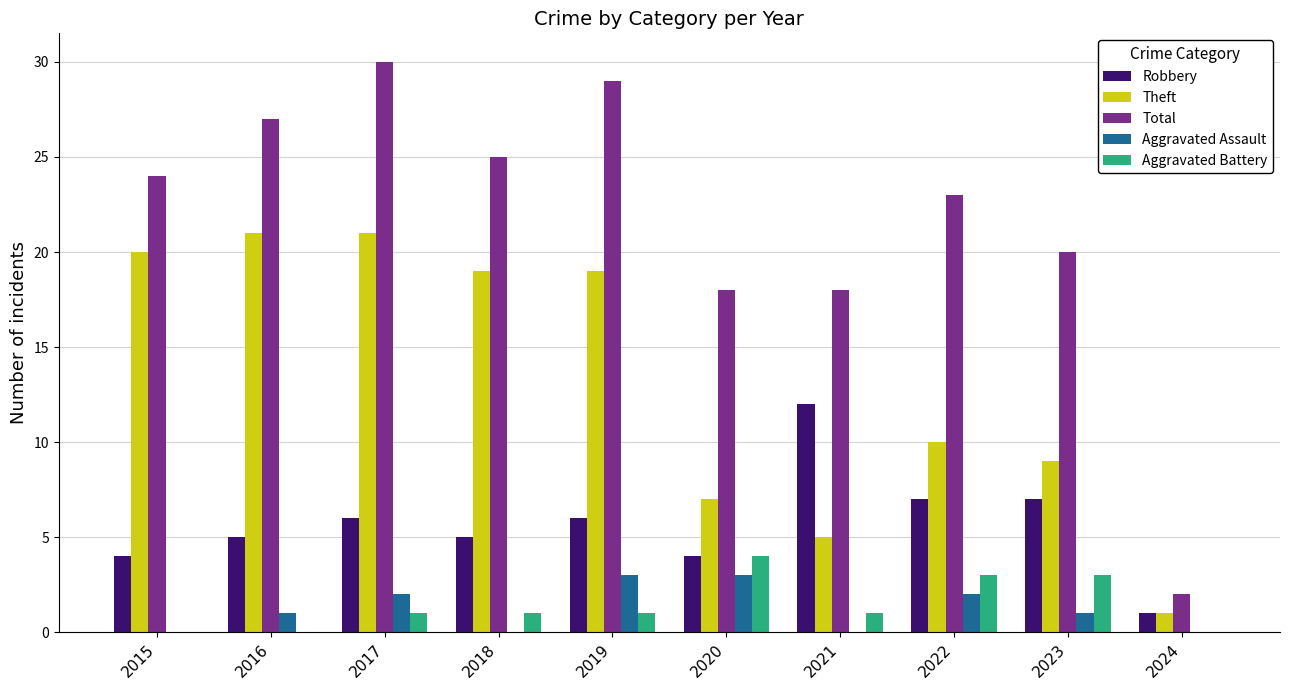

What is the highest value of the Total series?

30